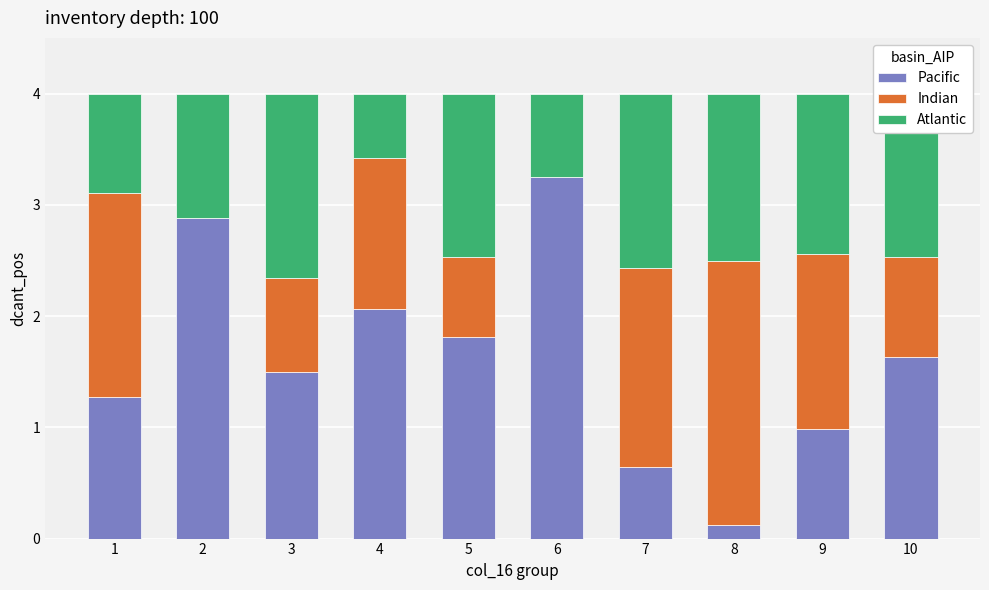

What is the approximate value of Pacific at 10?

1.6